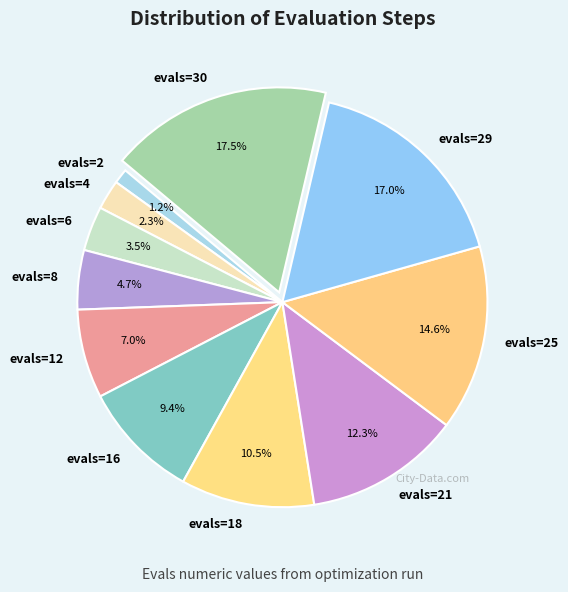

Is it true that evals=4 is 2% of the pie?

True